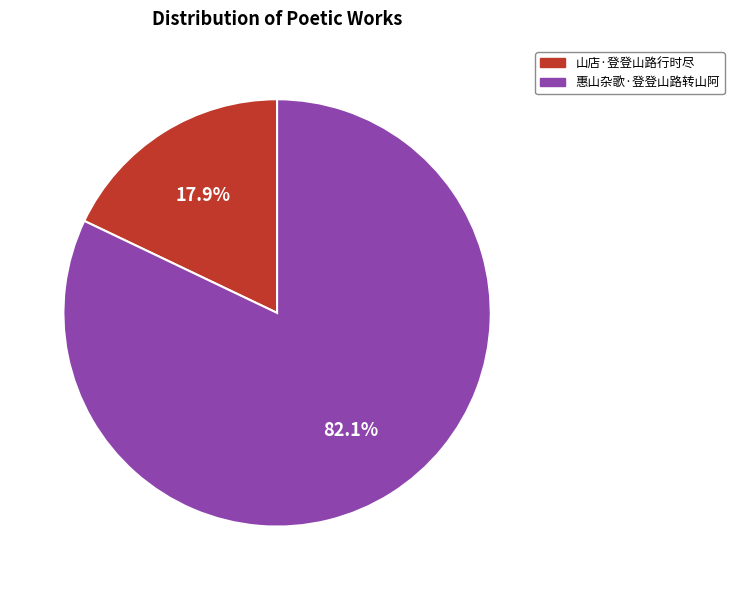

Is it true that 惠山杂歌·登登山路转山阿 is 82% of the pie?

True